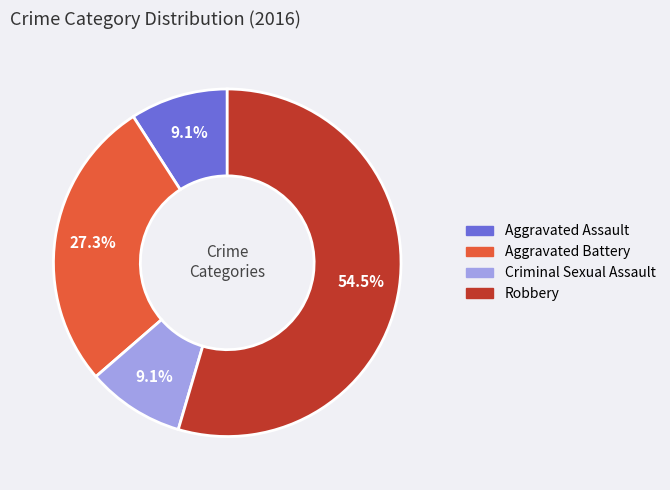

Is the sum of Aggravated Battery and Robbery greater than half?

Yes